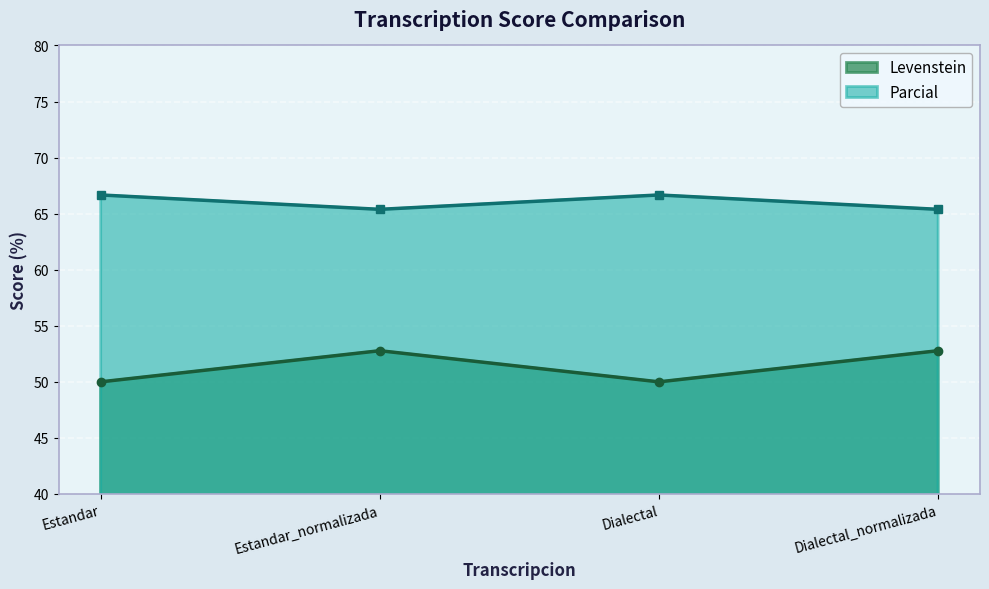

Reading left to right, what are all the values shown in this chart?

Levenstein: Estandar=50.0	Estandar_normalizada=52.8	Dialectal=50.0	Dialectal_normalizada=52.8
Parcial: Estandar=66.7	Estandar_normalizada=65.4	Dialectal=66.7	Dialectal_normalizada=65.4